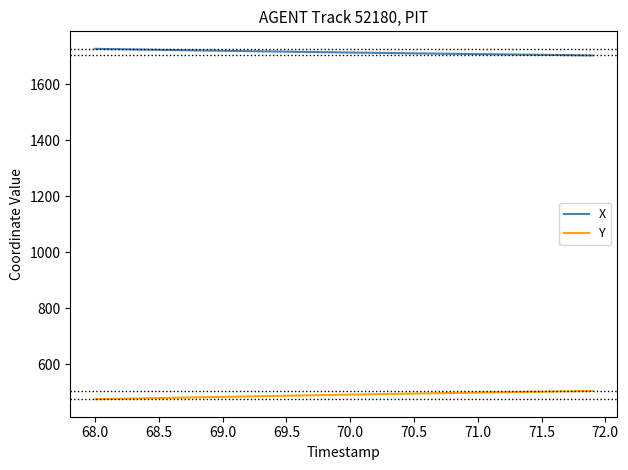

Does the chart have visible grid lines?

No